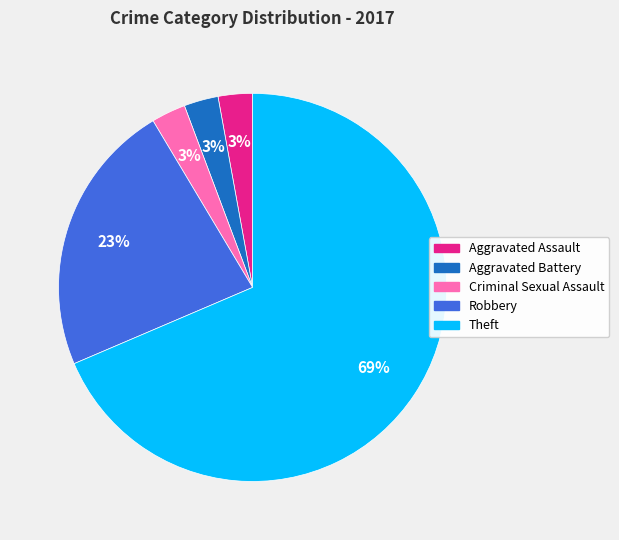

Does Aggravated Battery represent more than half of the total?

No